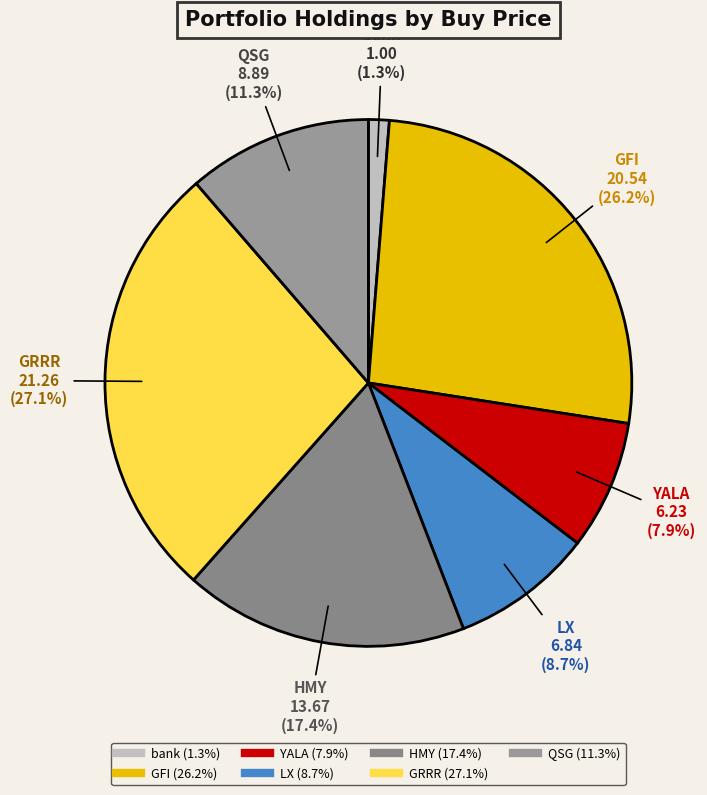

To the nearest percent, what is the difference between the largest and smallest slice percentages?

26%